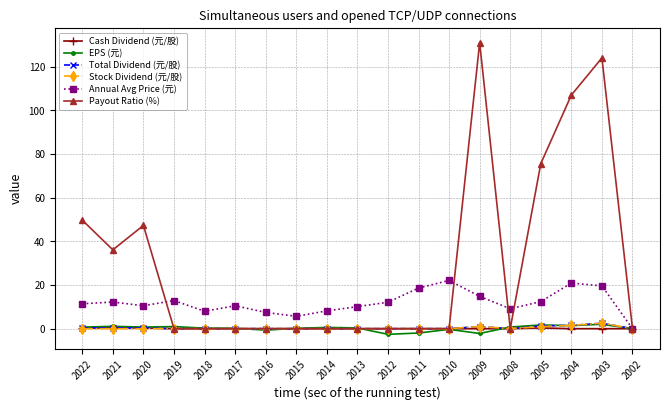

In EPS (元), how many points are higher than both neighbors (excluding endpoints)?

6